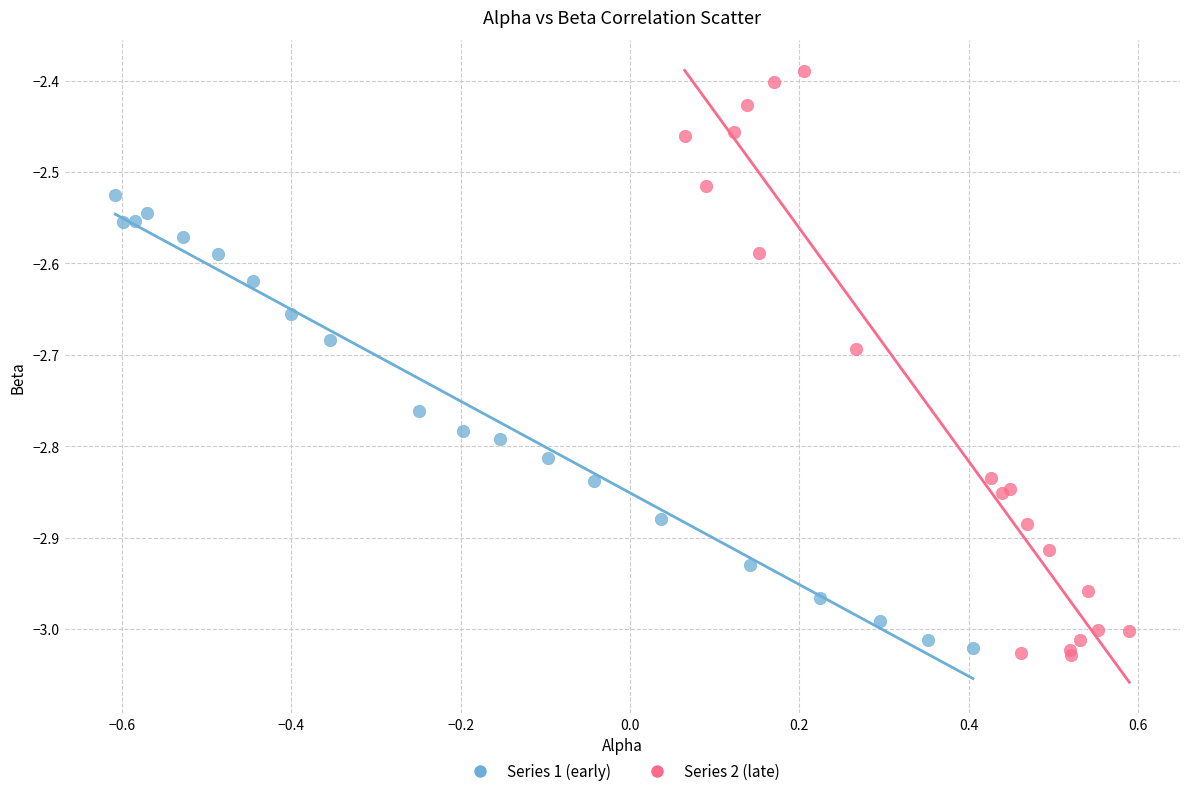

Which series reaches the minimum Y coordinate?

Series 2 (late)